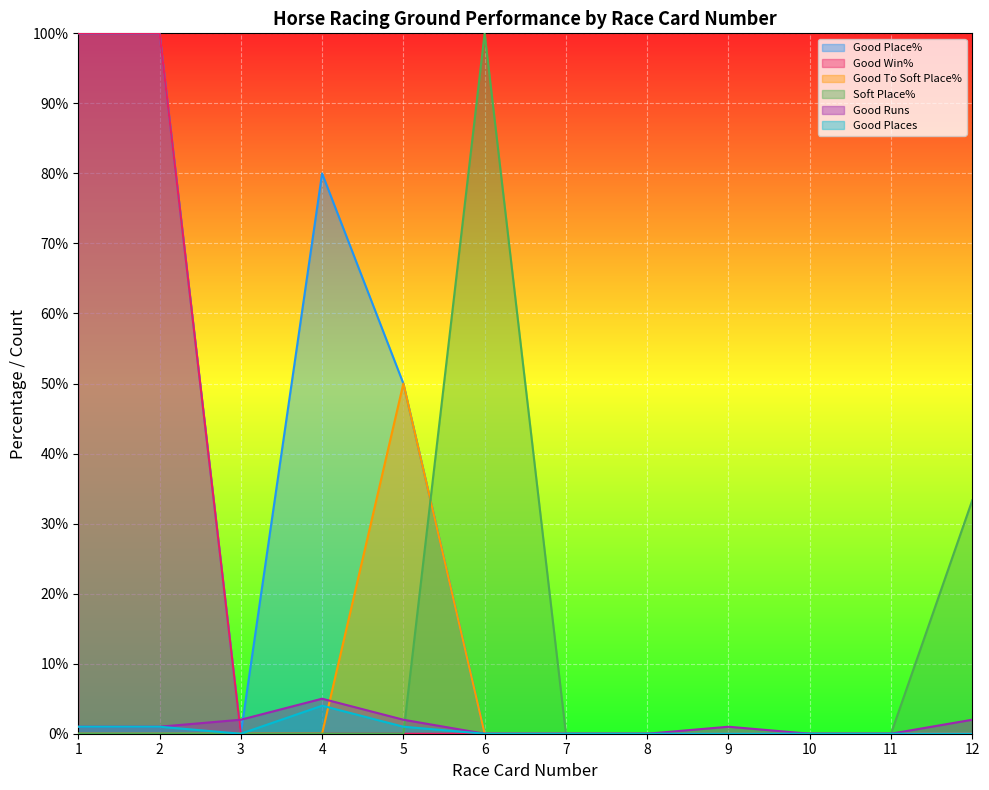

Rank the series at 2 from highest to lowest value.

Good Place%, Good Win%, Good Runs, Good Places, Good To Soft Place%, Soft Place%